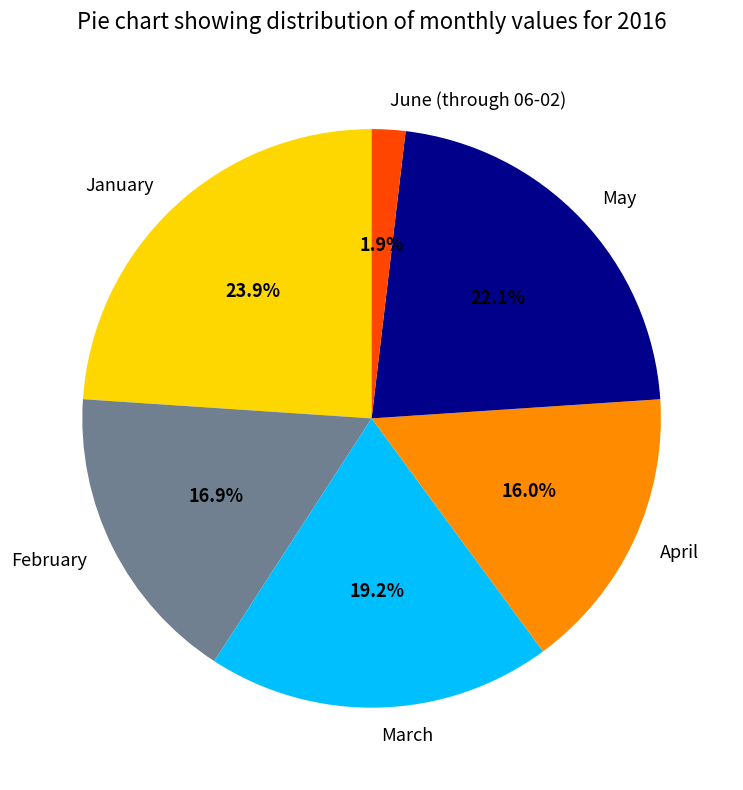

Is the sum of June (through 06-02) and January greater than half?

No